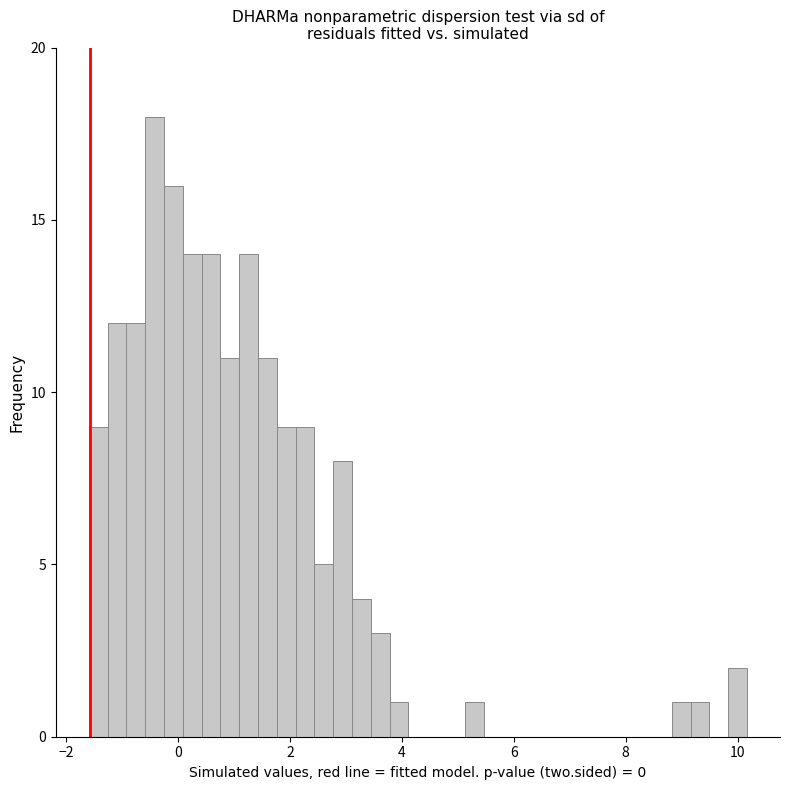

Read against the x-axis, roughly where is the centre of the tallest bar?

-0.4